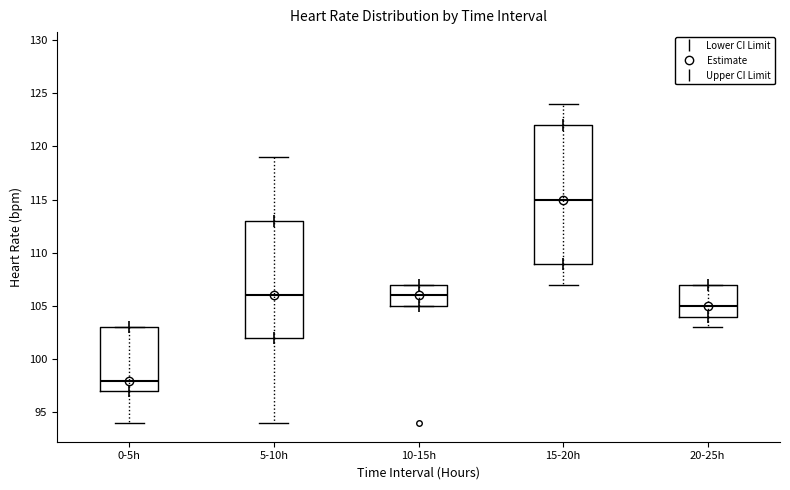

Reading left to right, read every box against the y-axis: the position of its median line, the range the box covers, and the ends of its whiskers. The values are not printed on the chart, so give them approximately, as read against the axis.

0-5h: median 98, box 97 to 103, whiskers 94 to 103
5-10h: median 106, box 102 to 113, whiskers 94 to 119
10-15h: median 106, box 105 to 107, whiskers 105 to 107
15-20h: median 115, box 109 to 122, whiskers 107 to 124
20-25h: median 105, box 104 to 107, whiskers 103 to 107